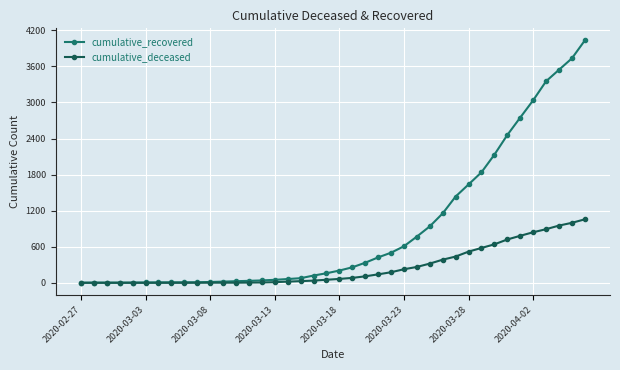

What is the highest value of the cumulative_deceased series?

1056